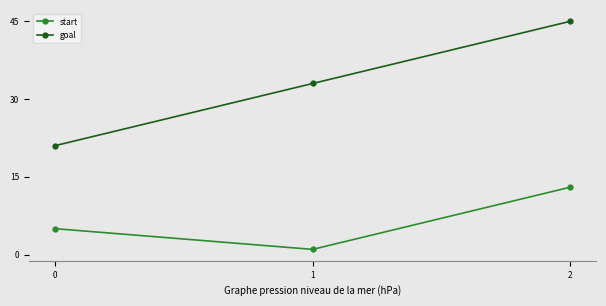

What is the value of the goal point at the 2nd from the left?

33